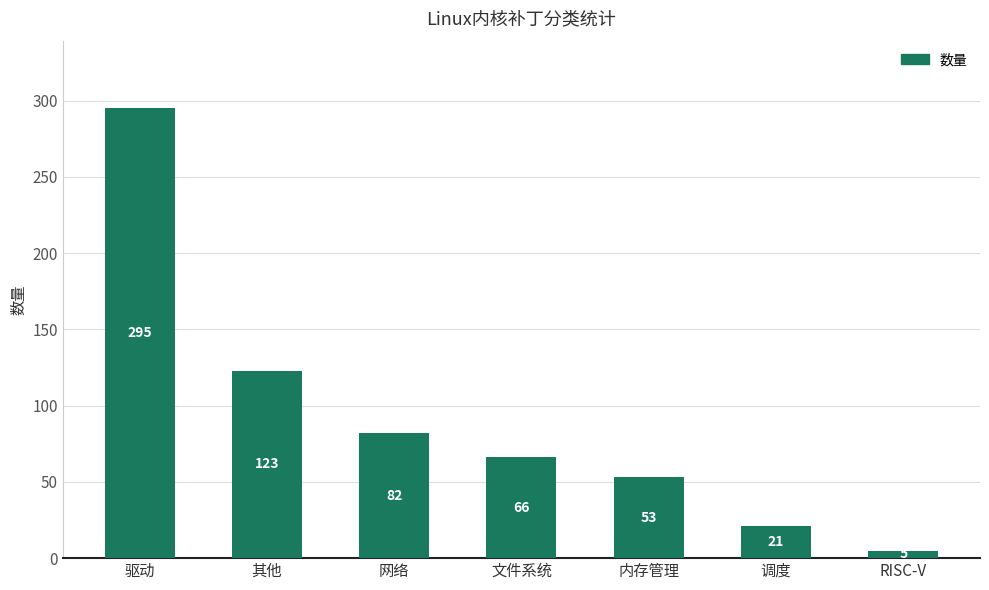

What is the change in value from 内存管理 to RISC-V?

-48